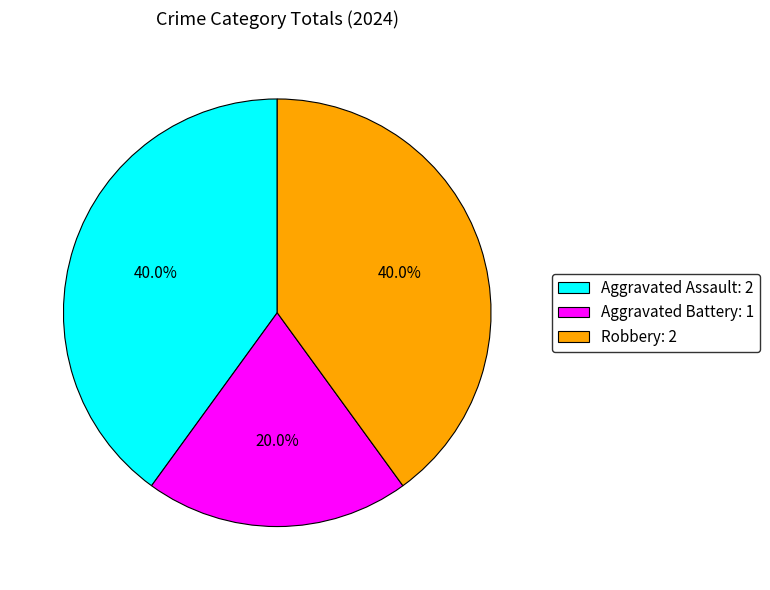

The Robbery slice represents 47% of the pie. True or false?

False